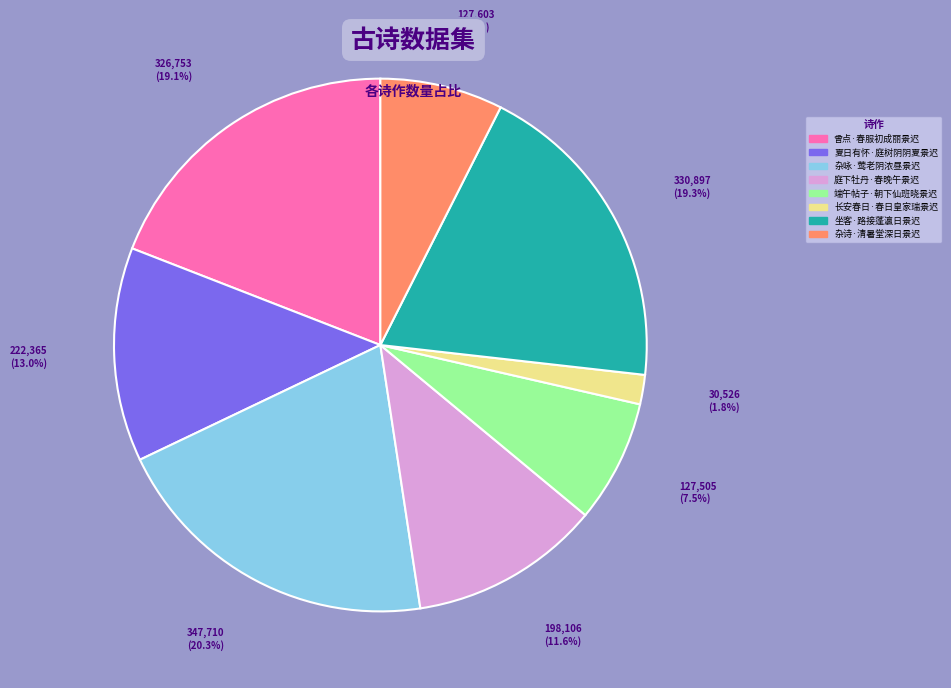

Does 庭下牡丹·春晚午景迟 represent more than half of the total?

No